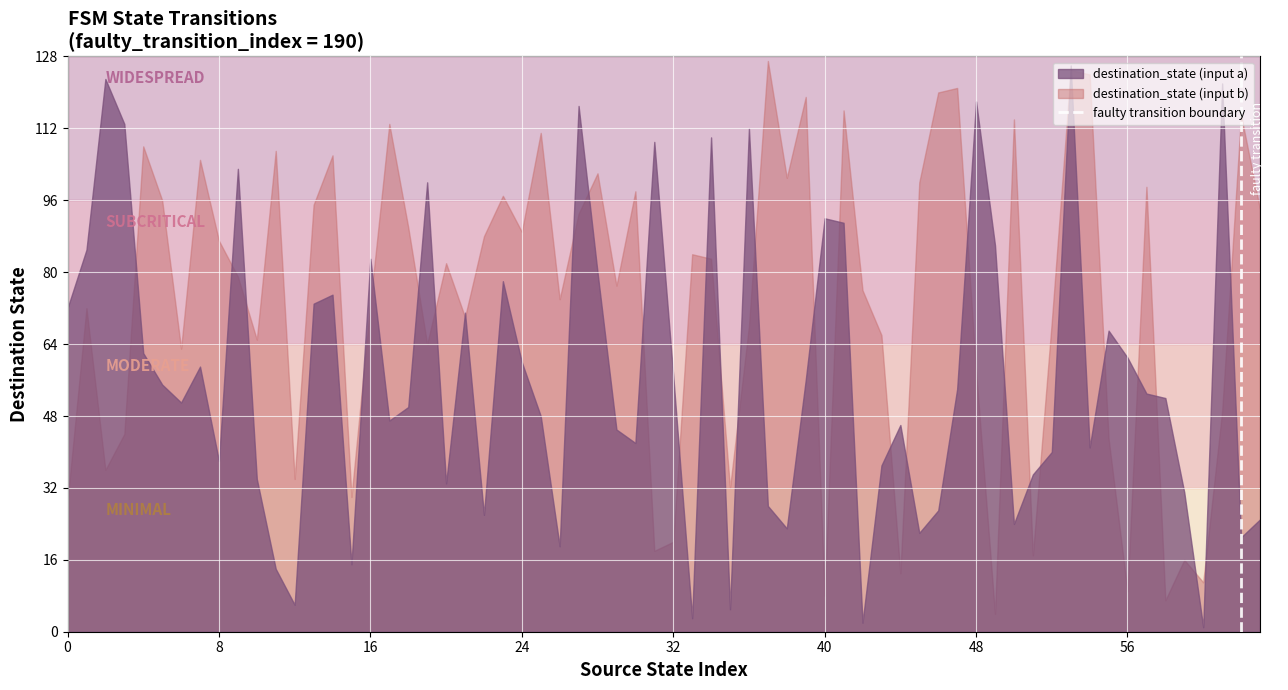

The destination_state (input a) series shows 40 at 0. True or false?

False